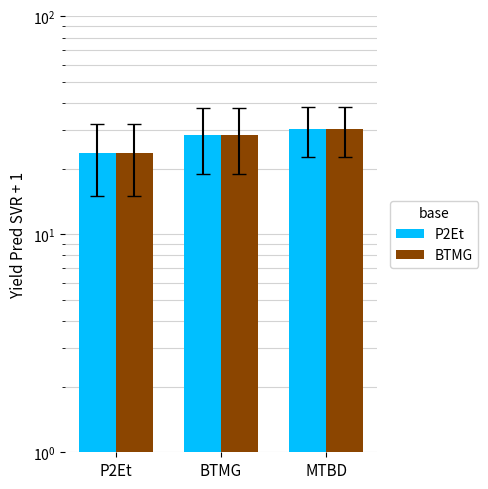

Is it true that BTMG equals 28.5 at BTMG?

True